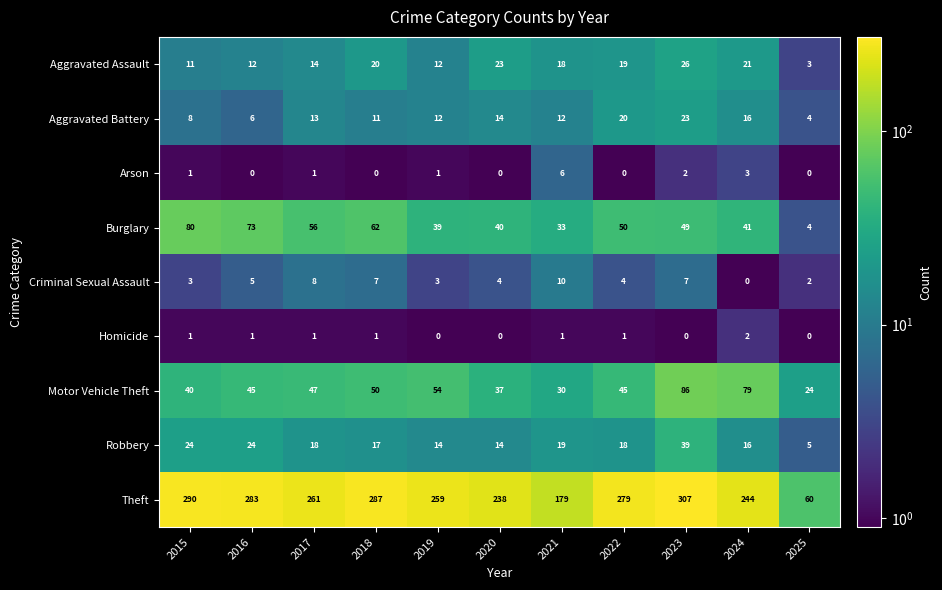

What is the difference between the Burglary values at 2021 and 2023?

16